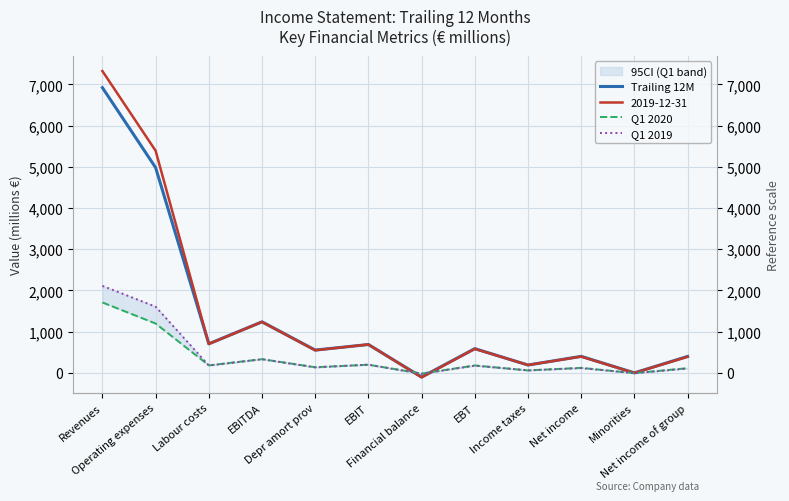

What is the sum of all Q1 2019 values?

4964